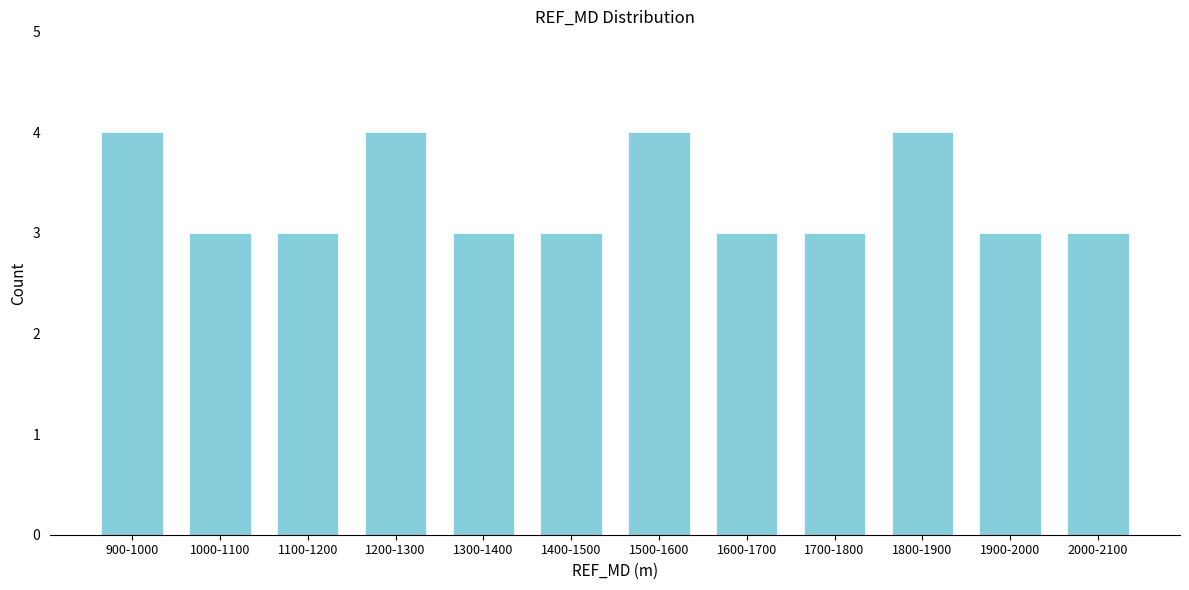

Reading right to left, extract all data points from this chart.

2000-2100=3	1900-2000=3	1800-1900=4	1700-1800=3	1600-1700=3	1500-1600=4	1400-1500=3	1300-1400=3	1200-1300=4	1100-1200=3	1000-1100=3	900-1000=4